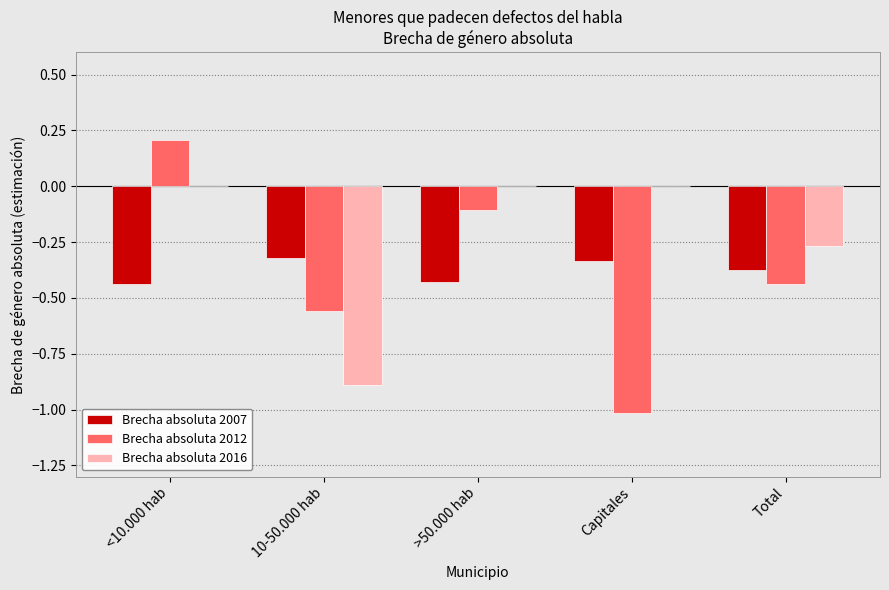

What value does the Brecha absoluta 2012 series have at Capitales?

-1.0